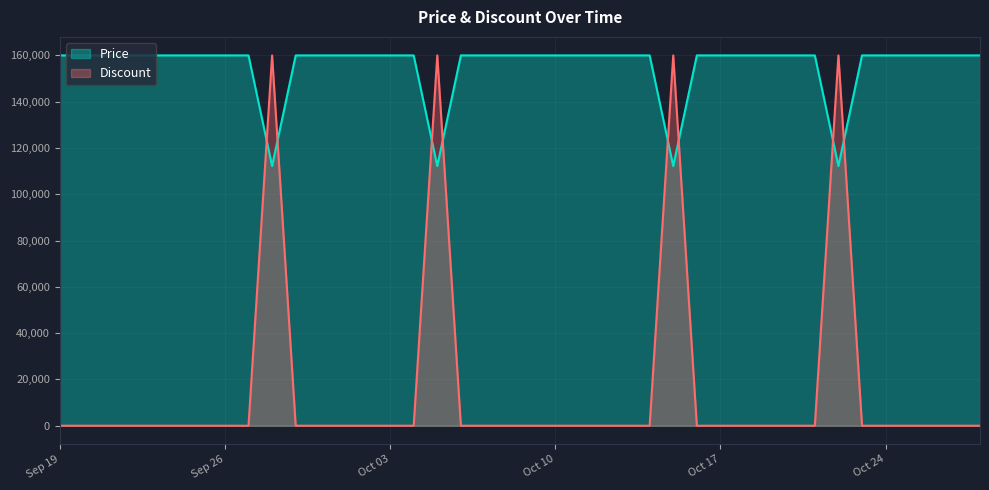

The value of Price at 2023-10-25 is 95558. True or false?

False